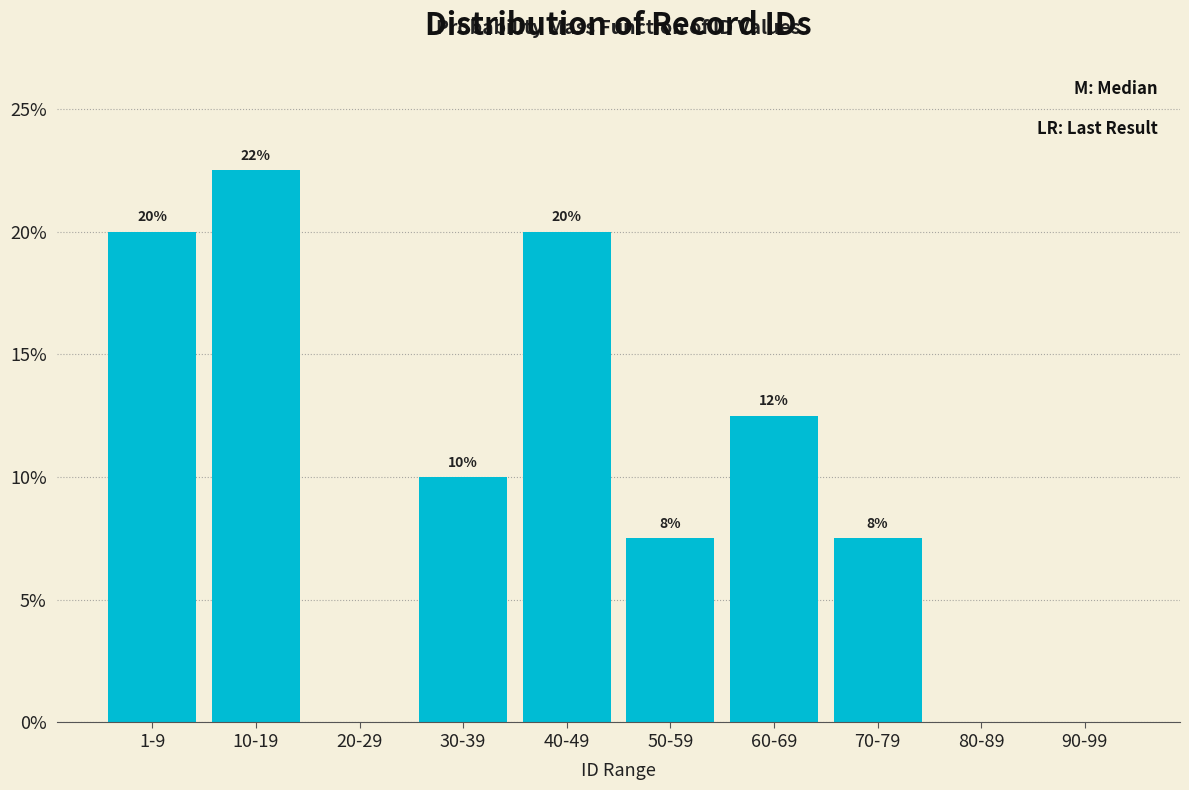

Are the bars horizontal?

No